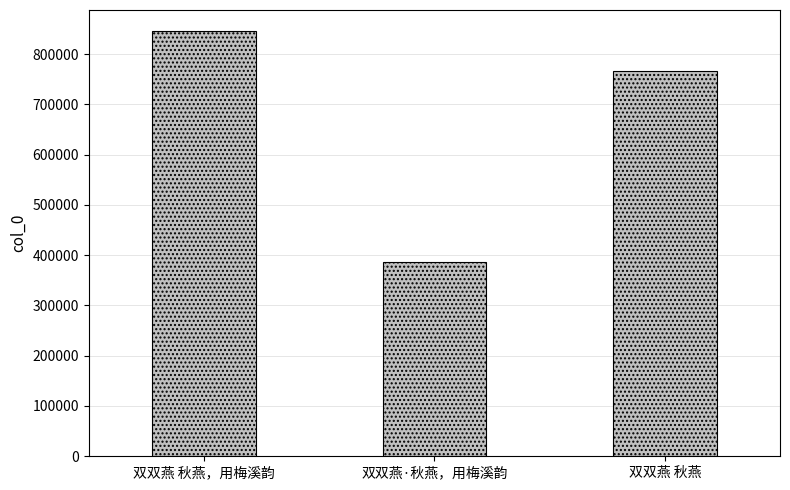

What is the change in value from 双双燕·秋燕，用梅溪韵 to 双双燕 秋燕?

+379048